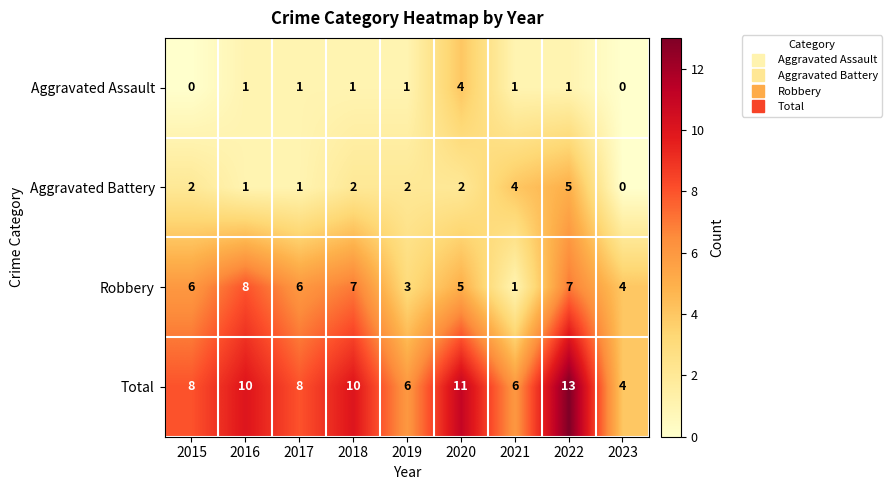

Is it true that Total equals 6 at 2021?

True